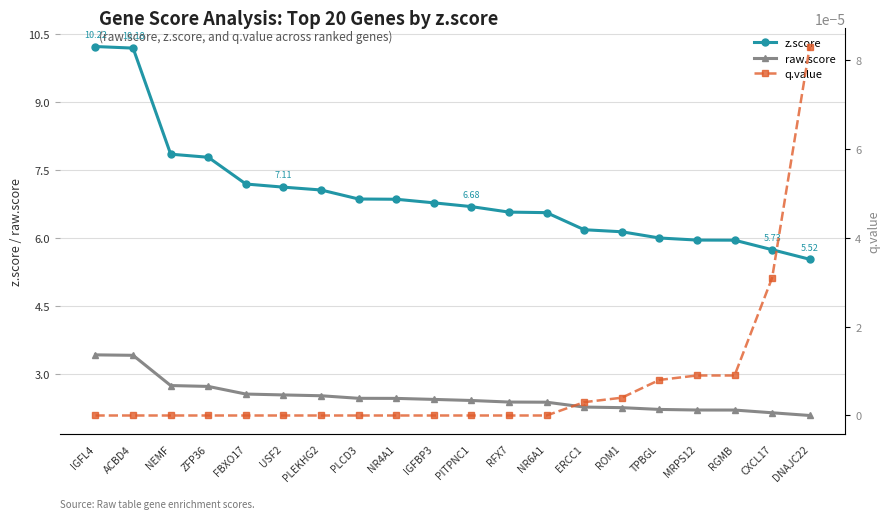

Which series has the largest range (max minus min)?

z.score